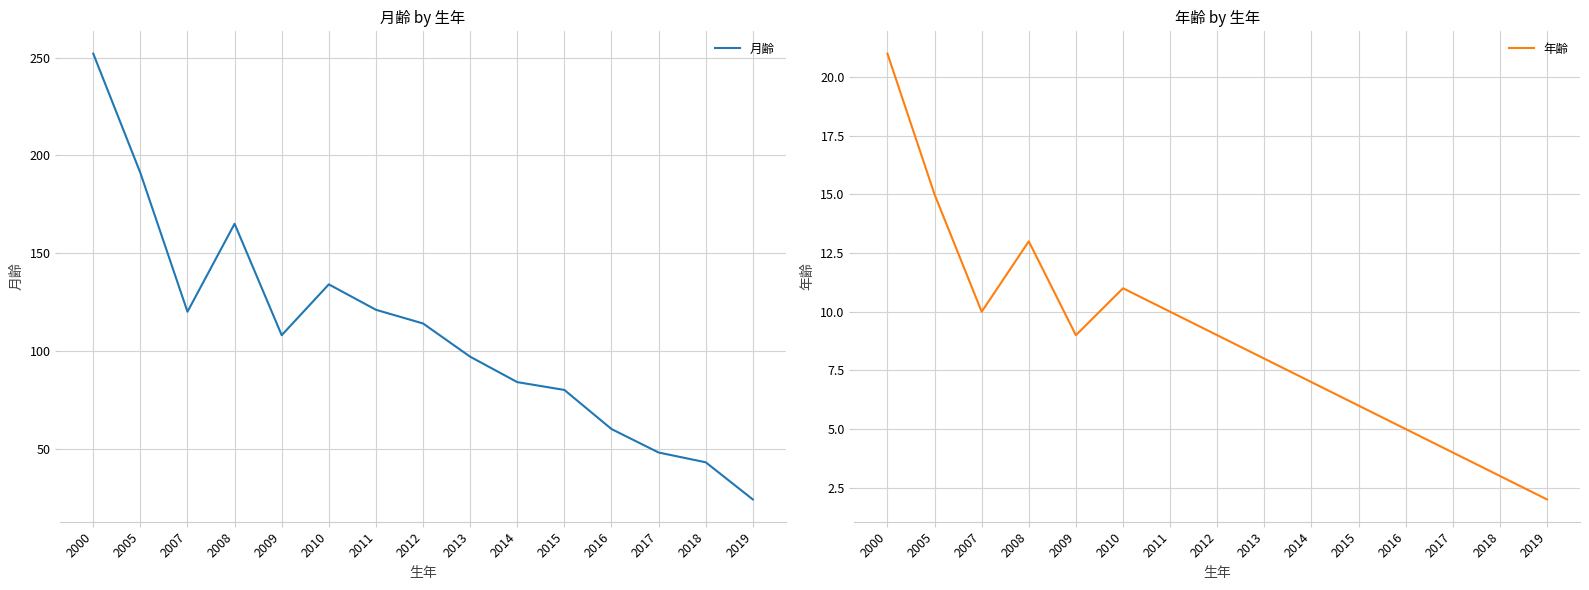

Is this an area chart (filled region under the line)?

No